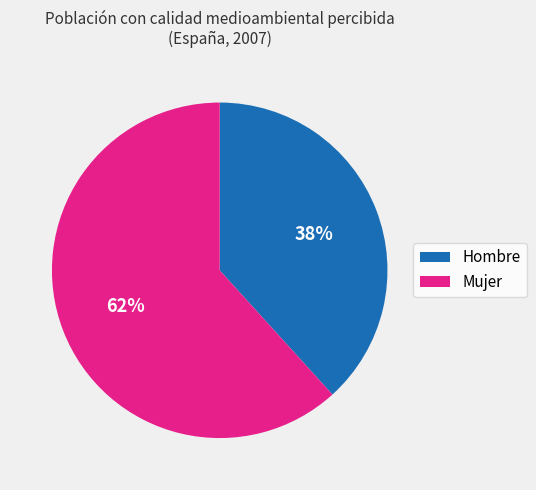

Approximately how many times larger is the value at Mujer compared to Hombre?

1.6